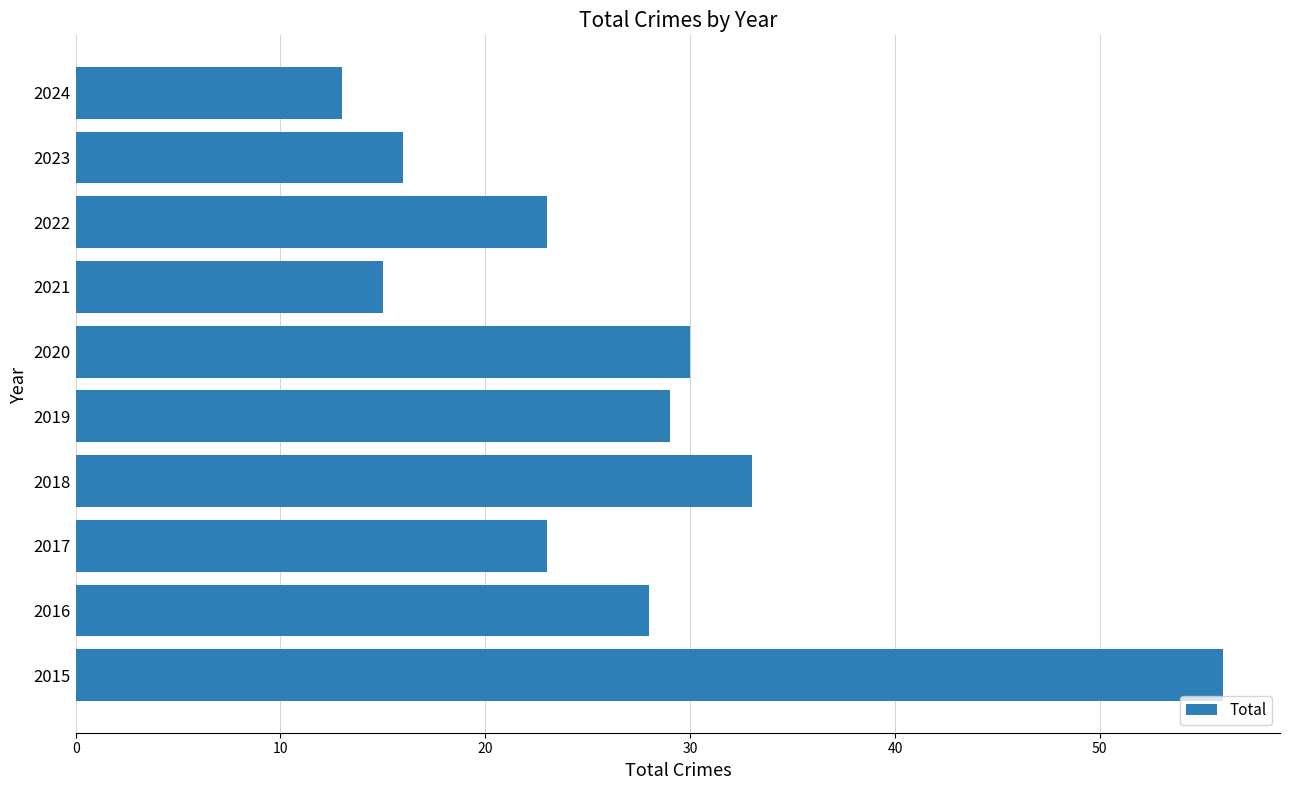

Approximately how many times larger is the value at 2023 compared to 2015?

0.3